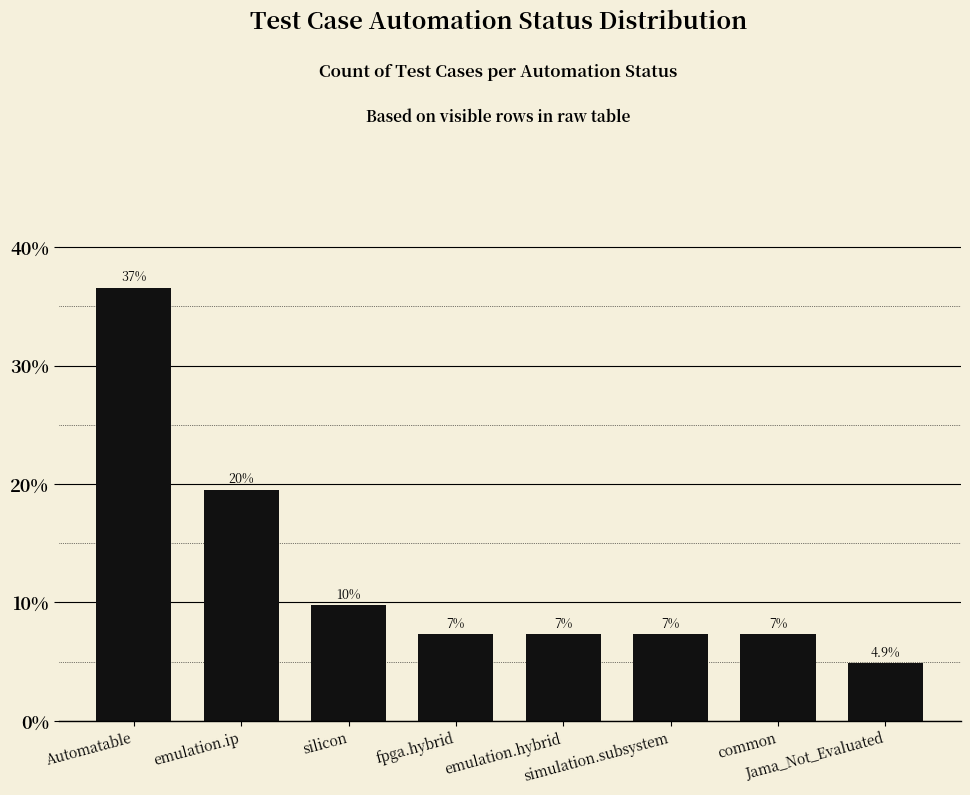

How many bars are there in total?

8